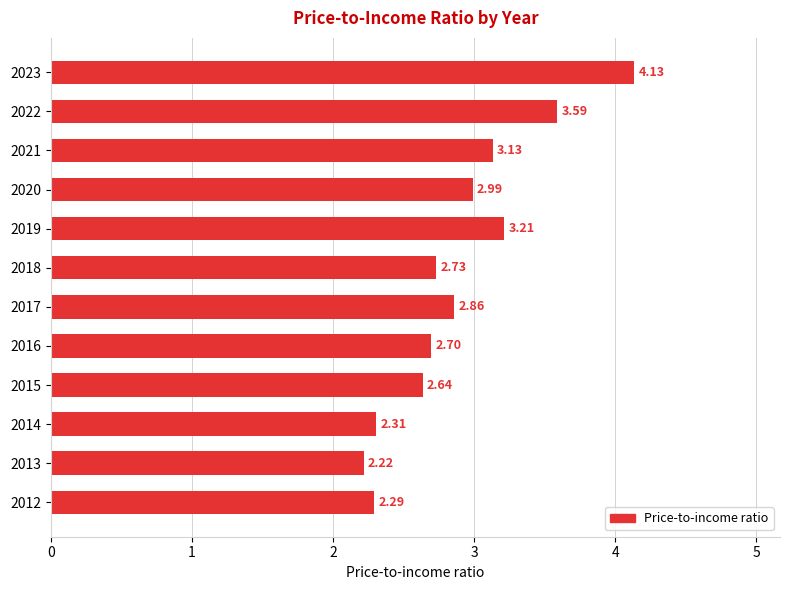

Rank the categories by value from lowest to highest.

2013, 2012, 2014, 2015, 2016, 2018, 2017, 2020, 2021, 2019, 2022, 2023